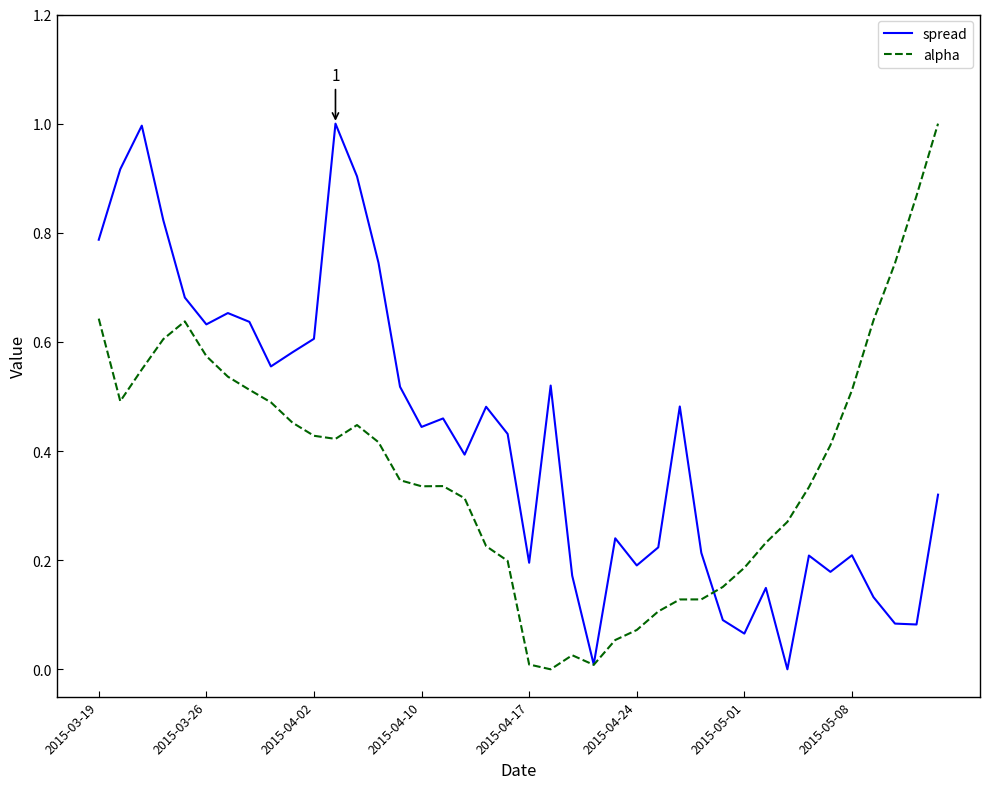

List the series in order of their overall mean, highest first.

spread, alpha